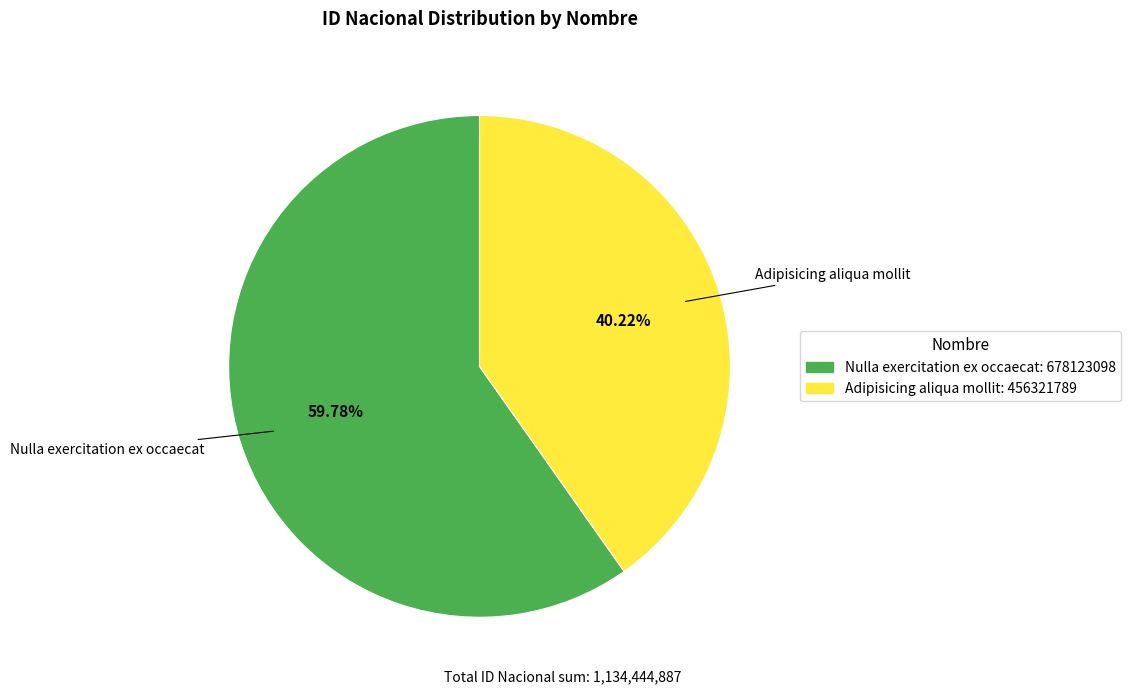

Is it true that Adipisicing aliqua mollit is 40% of the pie?

True